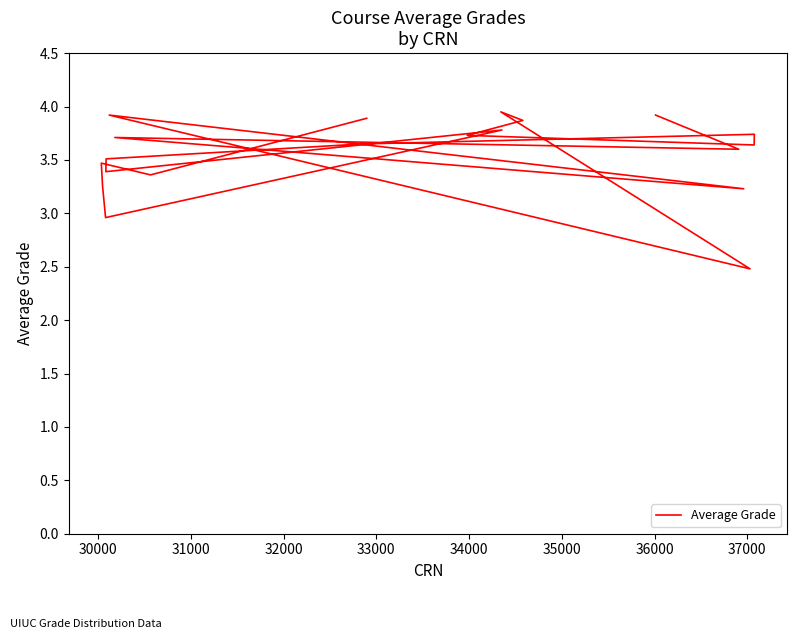

Does the chart have visible grid lines?

No